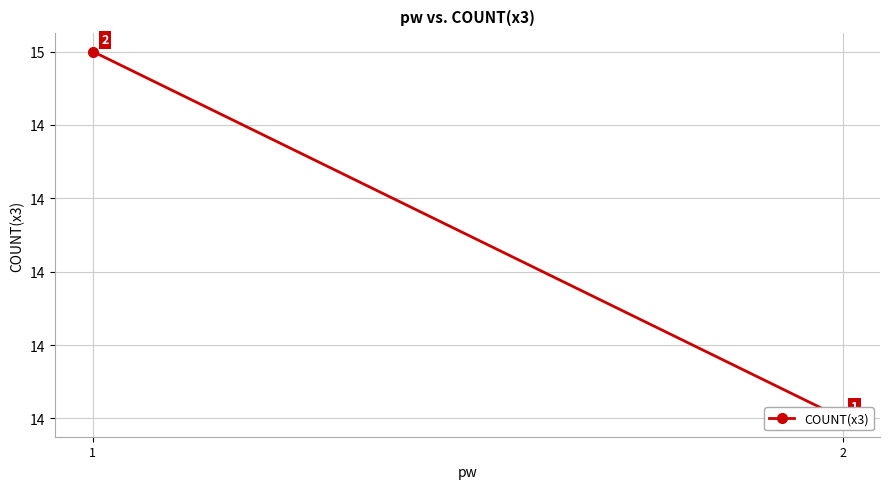

Reading right to left, extract all data points from this chart.

15	14